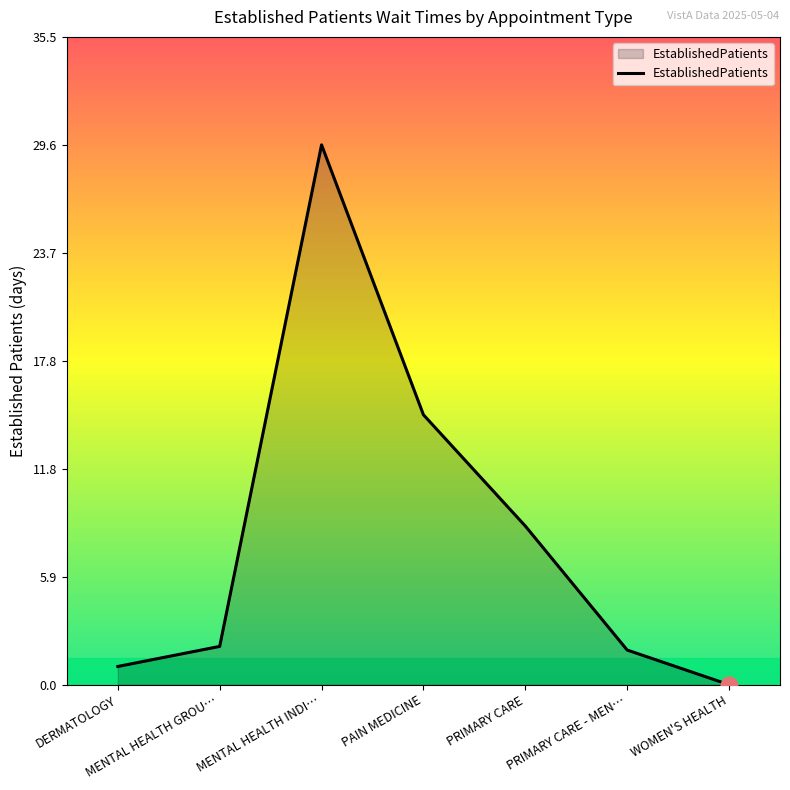

What is the greatest value displayed?

29.6